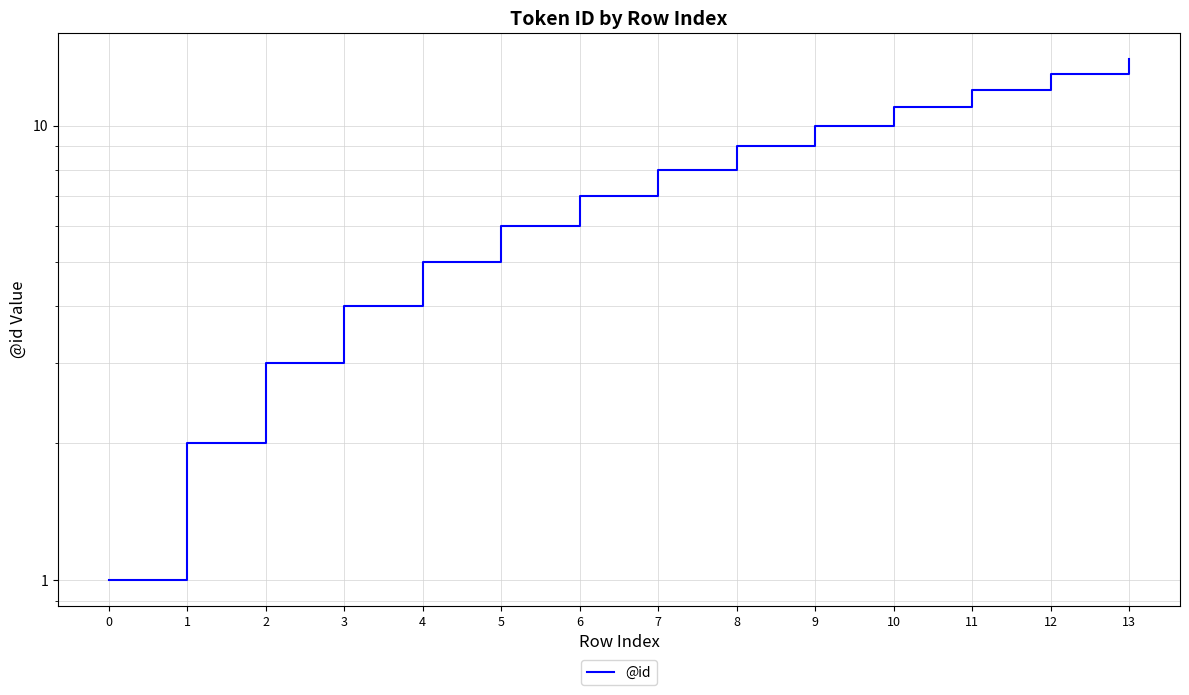

What is the minimum value shown in the chart?

1